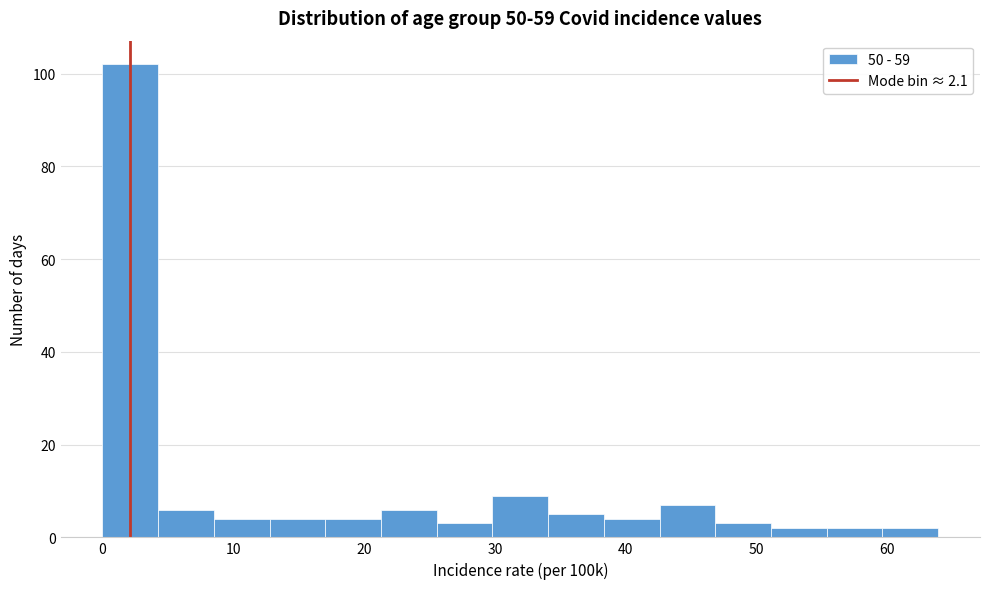

Reading left to right, transcribe this chart: for each bar, give the range it covers on the x-axis and its height. Neither the bar edges nor the heights are printed on the chart, so give them approximately, as read against the axes.

0 to 4: 102
4 to 9: 6
9 to 13: 4
13 to 17: 4
17 to 21: 4
21 to 26: 6
26 to 30: 4
30 to 34: 10
34 to 38: 6
38 to 43: 4
43 to 47: 8
47 to 51: 4
51 to 55: 2
55 to 60: 2
60 to 64: 2